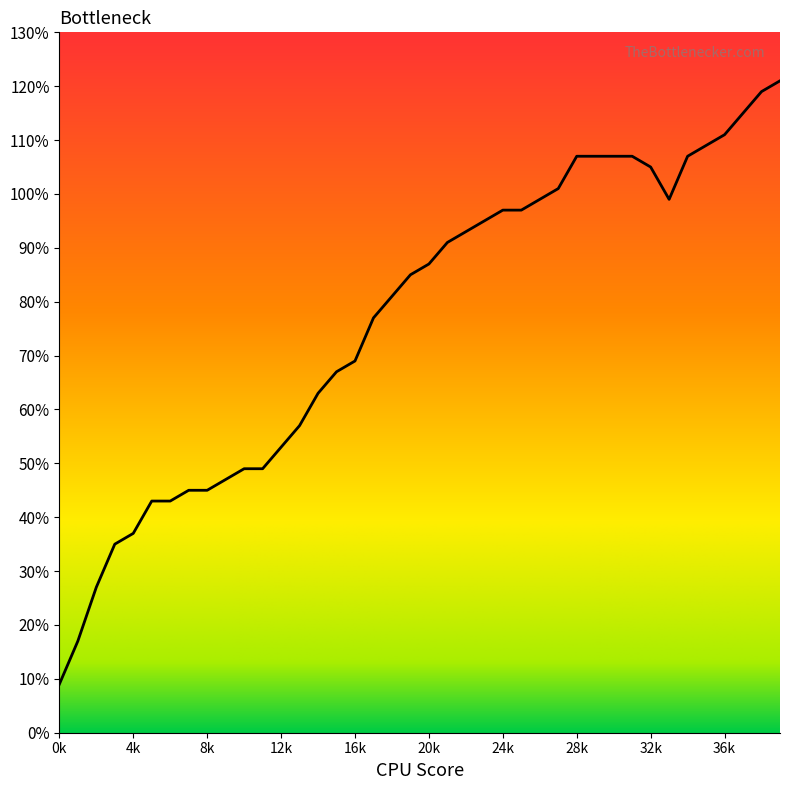

What is the smallest value displayed?

9